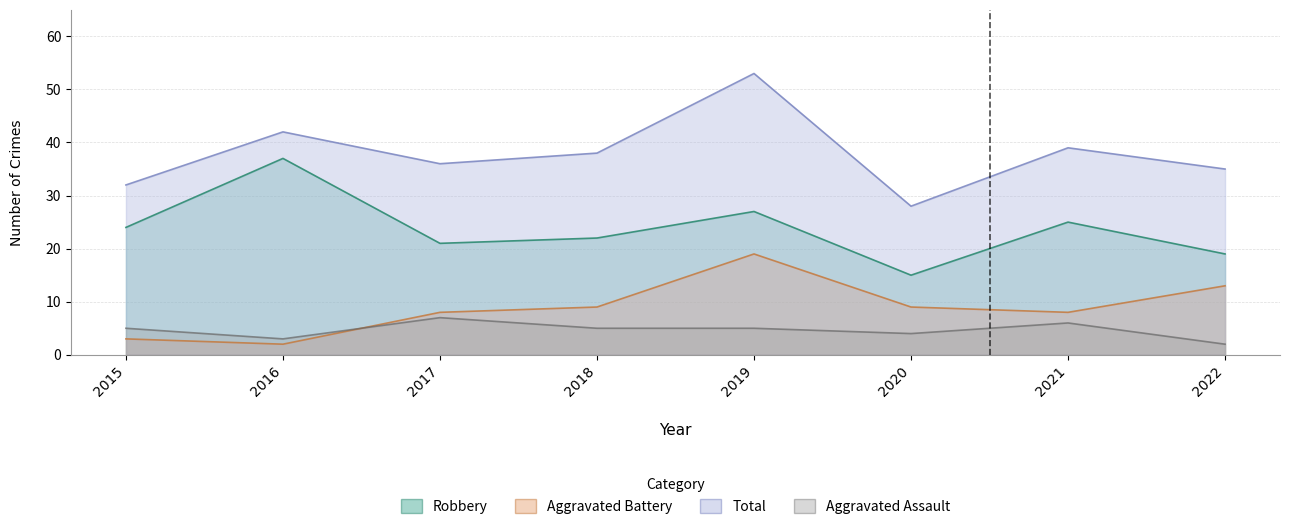

Reading left to right, list all the values displayed in this chart.

Aggravated Assault: 2015=5	2016=3	2017=7	2018=5	2019=5	2020=4	2021=6	2022=2
Aggravated Battery: 2015=3	2016=2	2017=8	2018=9	2019=19	2020=9	2021=8	2022=13
Robbery: 2015=24	2016=37	2017=21	2018=22	2019=27	2020=15	2021=25	2022=19
Total: 2015=32	2016=42	2017=36	2018=38	2019=53	2020=28	2021=39	2022=35